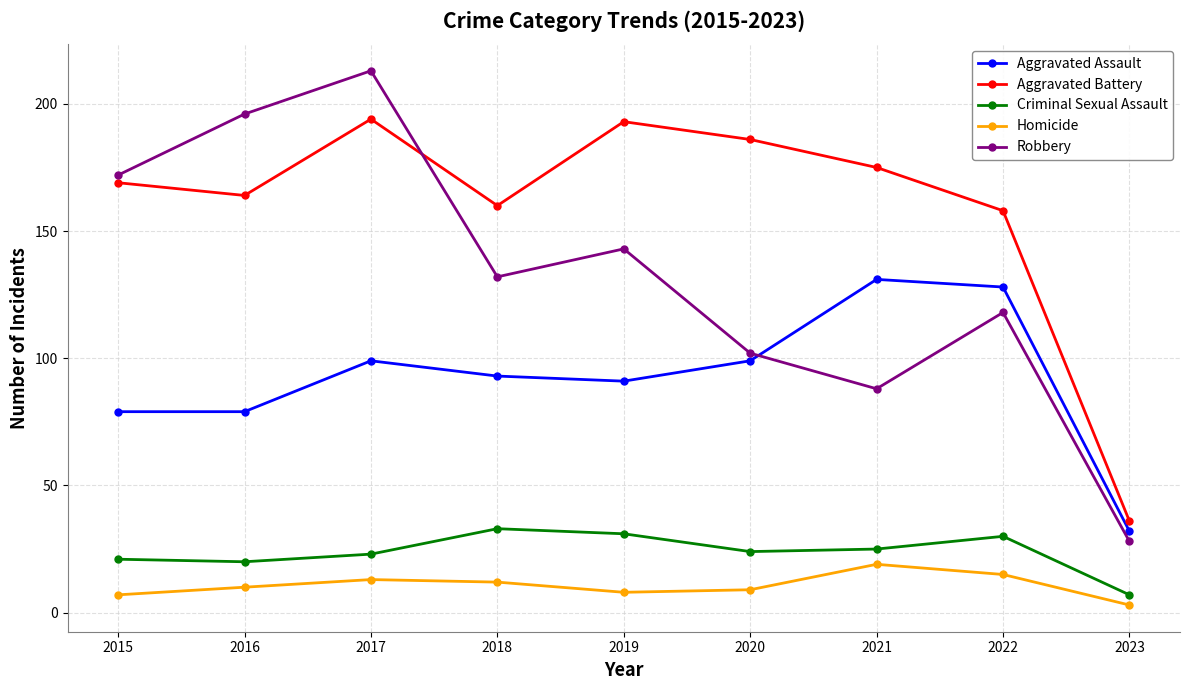

What is the average value of the Homicide series?

11